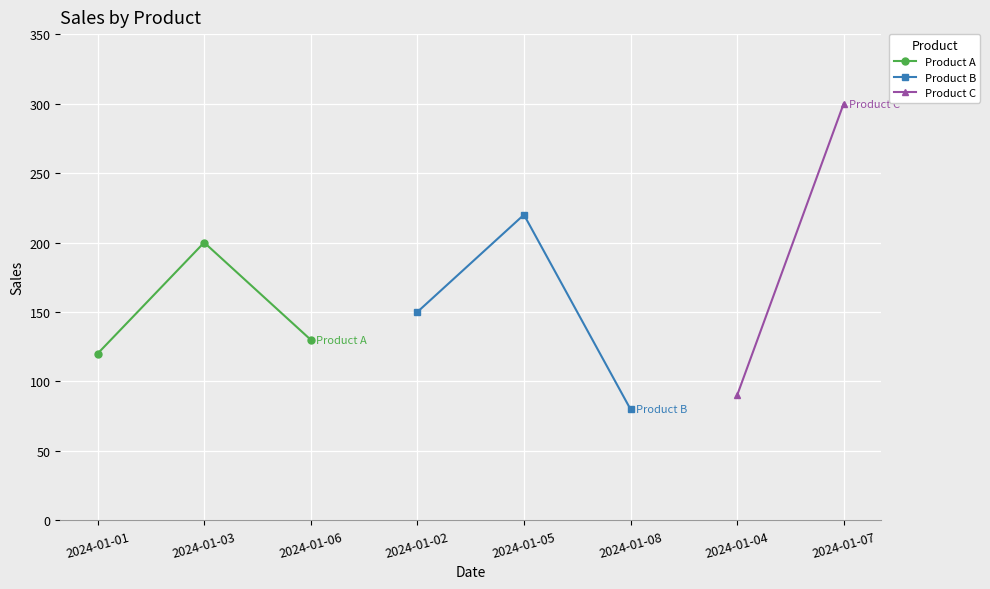

Between 2024-01-06 and 2024-01-03, which is larger?

2024-01-03